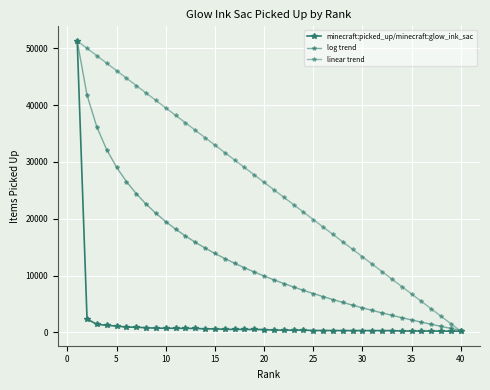

How many data points in linear trend are less than 26411?

20